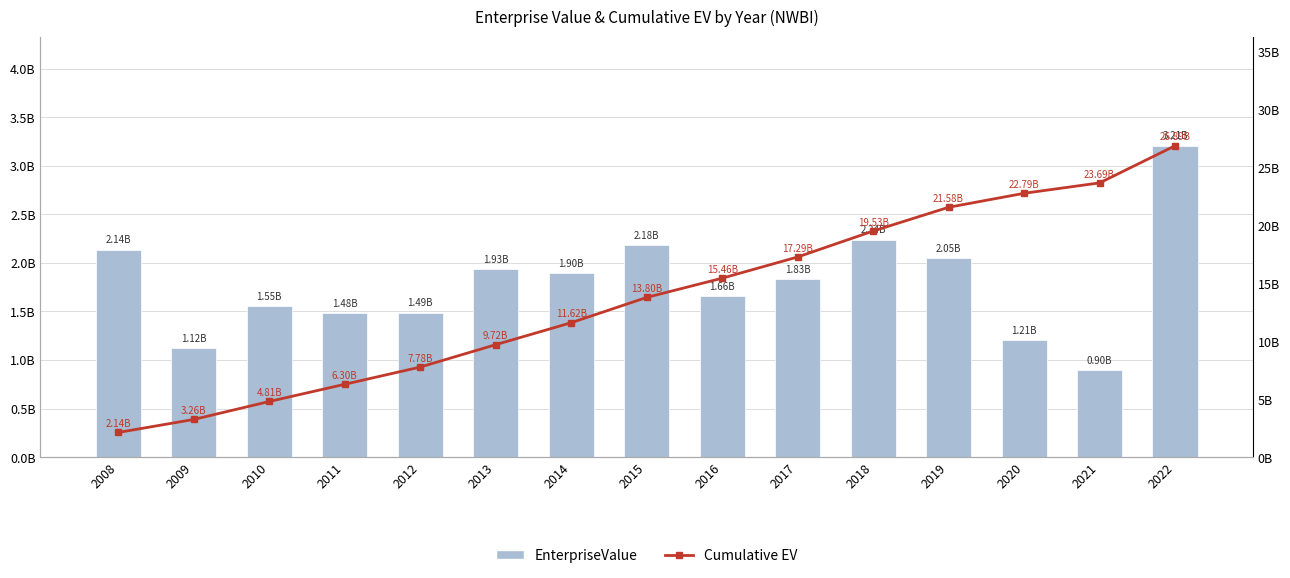

Does the chart contain any negative values?

No